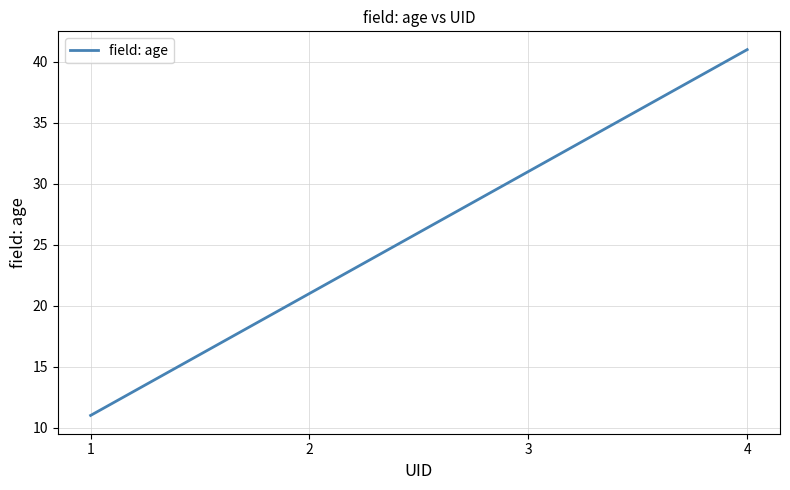

Reading left to right, transcribe all the data shown in this chart.

11	21	31	41